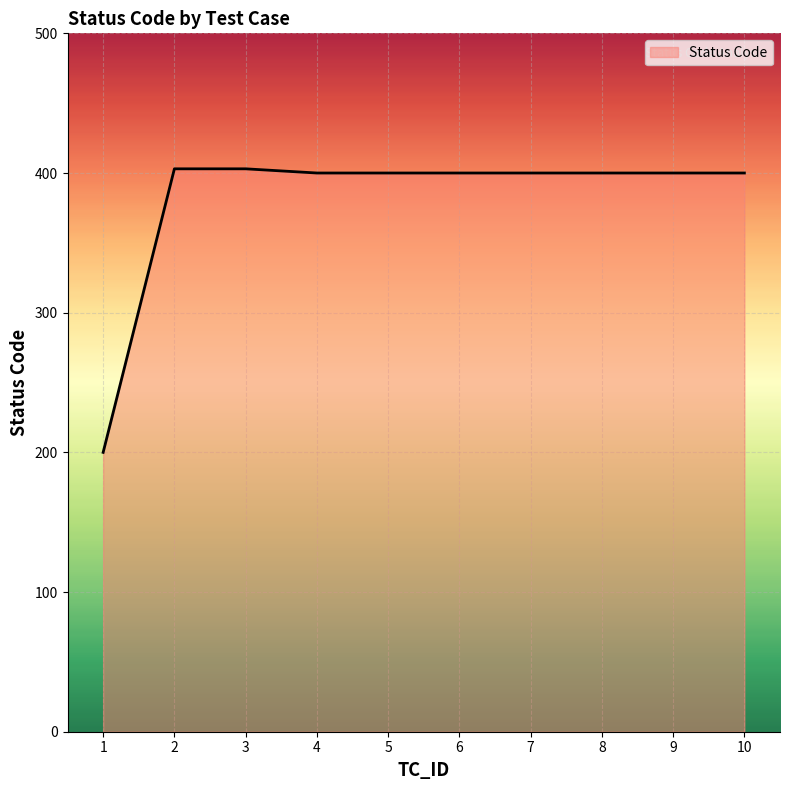

Reading left to right, extract all data points from this chart.

200	403	403	400	400	400	400	400	400	400